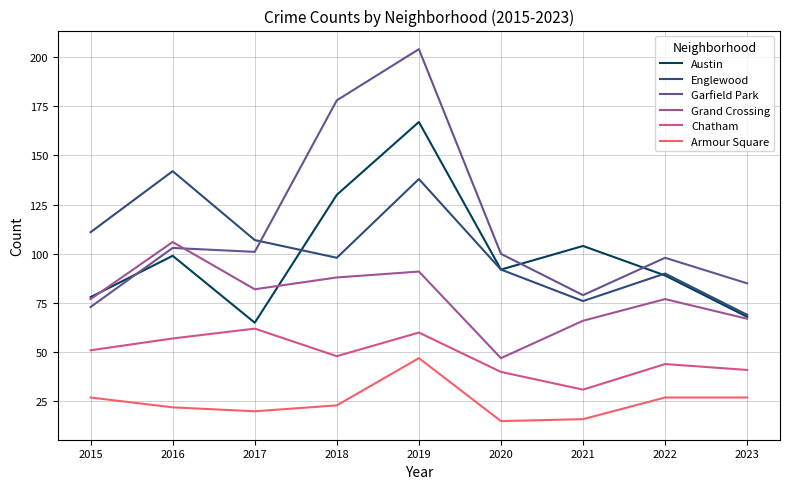

What is the maximum value shown in the chart?

204